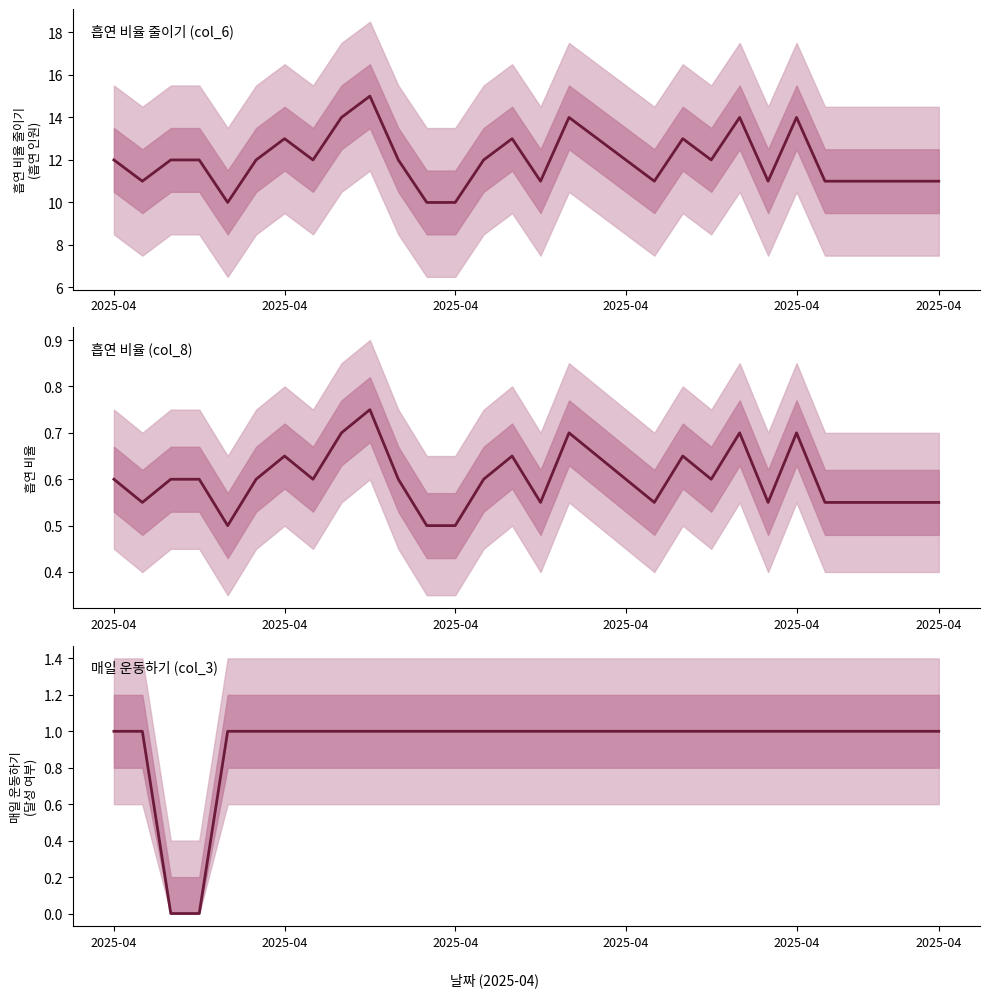

How many lines are shown in the chart?

3